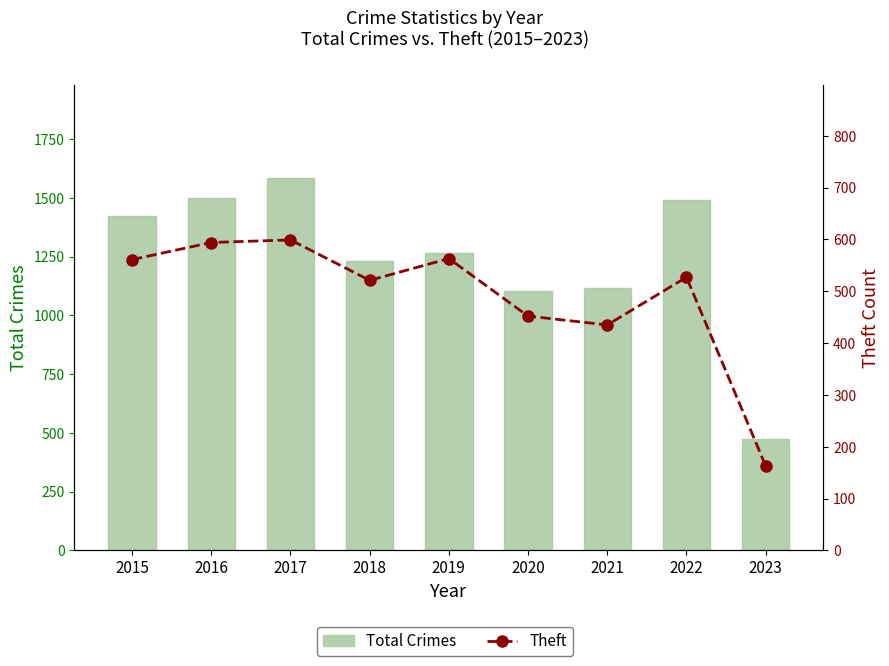

What is the value of the Theft bar at the 1st from the left?

561